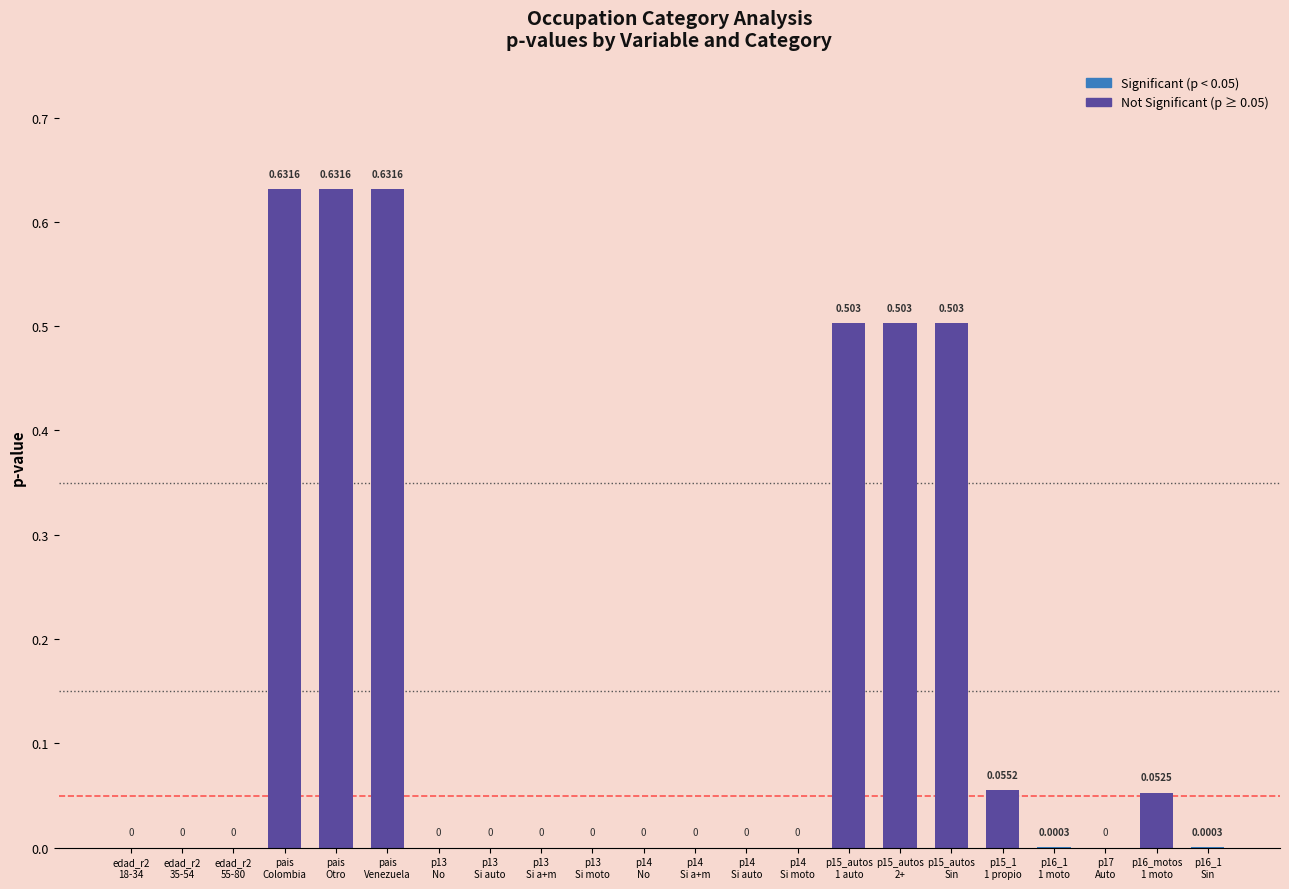

Reading left to right, what are all the values shown in this chart?

0.0	0.0	0.0	0.6	0.6	0.6	0.0	0.0	0.0	0.0	0.0	0.0	0.0	0.0	0.5	0.5	0.5	0.1	0.0	0.0	0.1	0.0